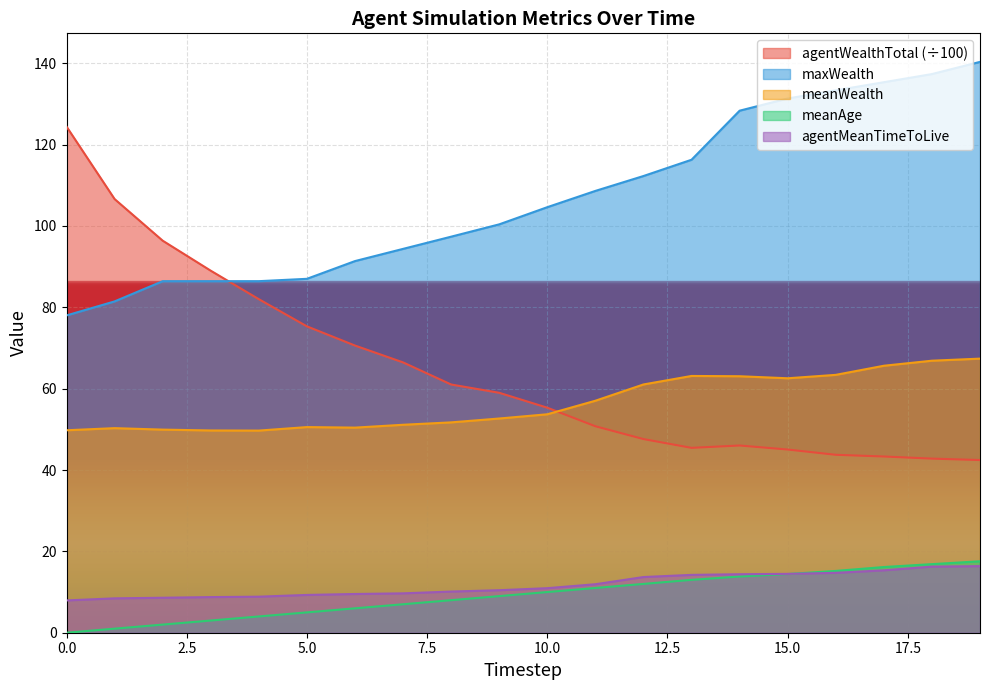

At which label is meanWealth closest to 58?

11